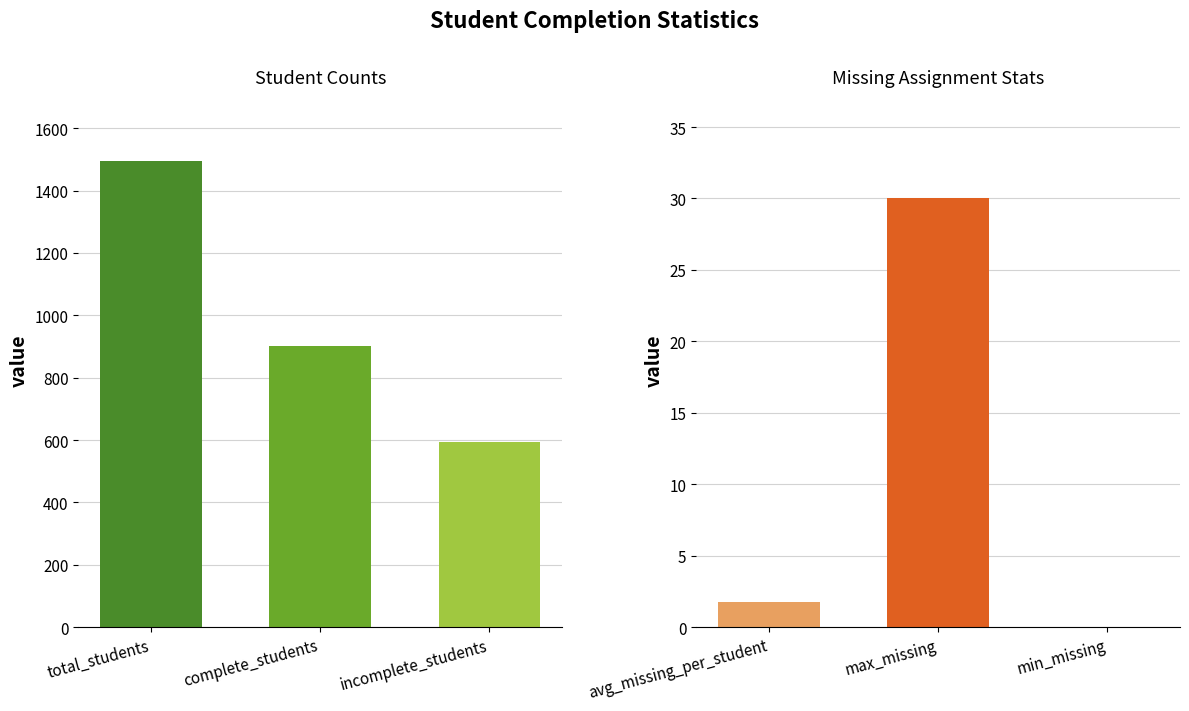

The value at incomplete_students is 833. True or false?

False